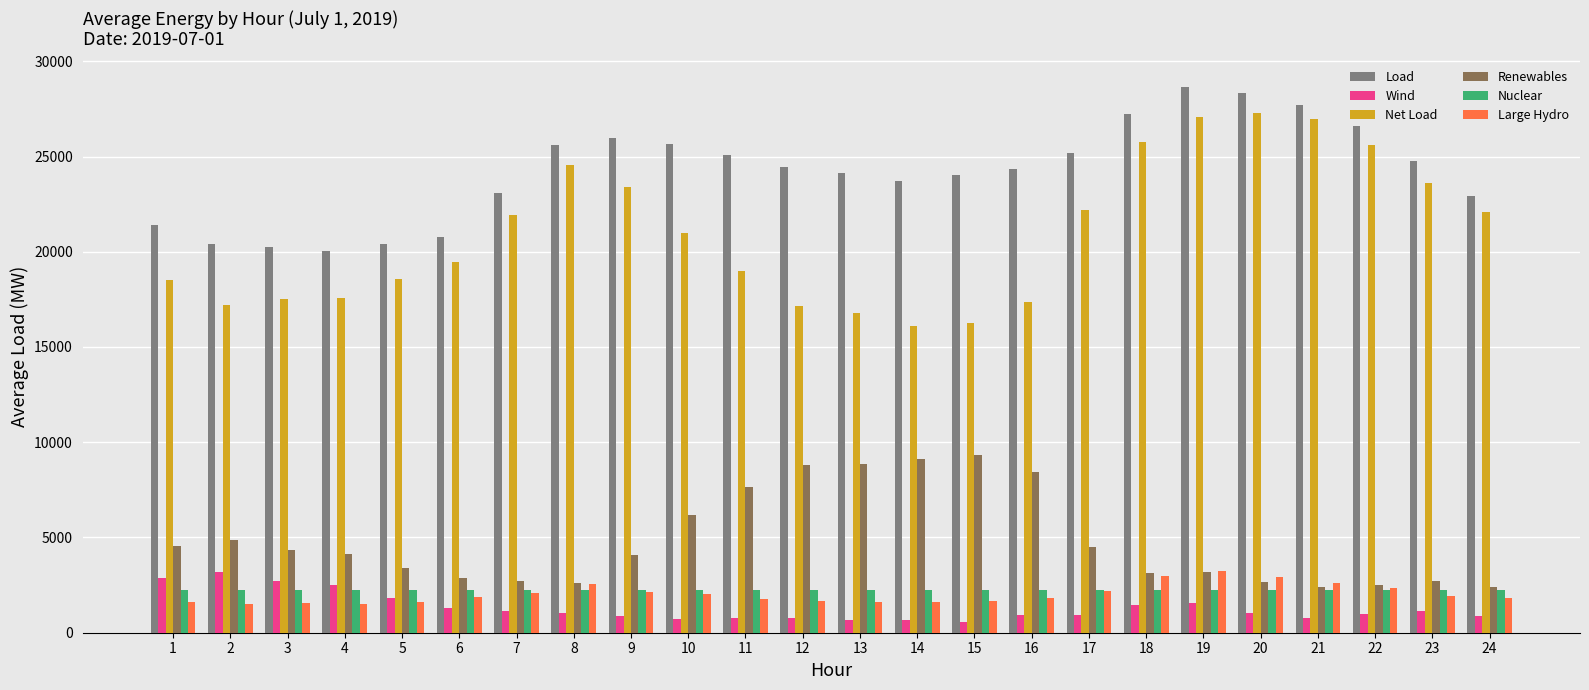

What is the difference between the maximum and minimum values in the Renewables series?

6900.9